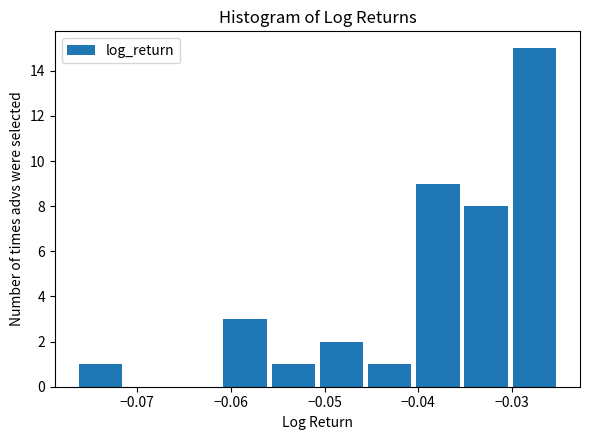

Which range on the x-axis has the tallest bar?

-0.030 to -0.025